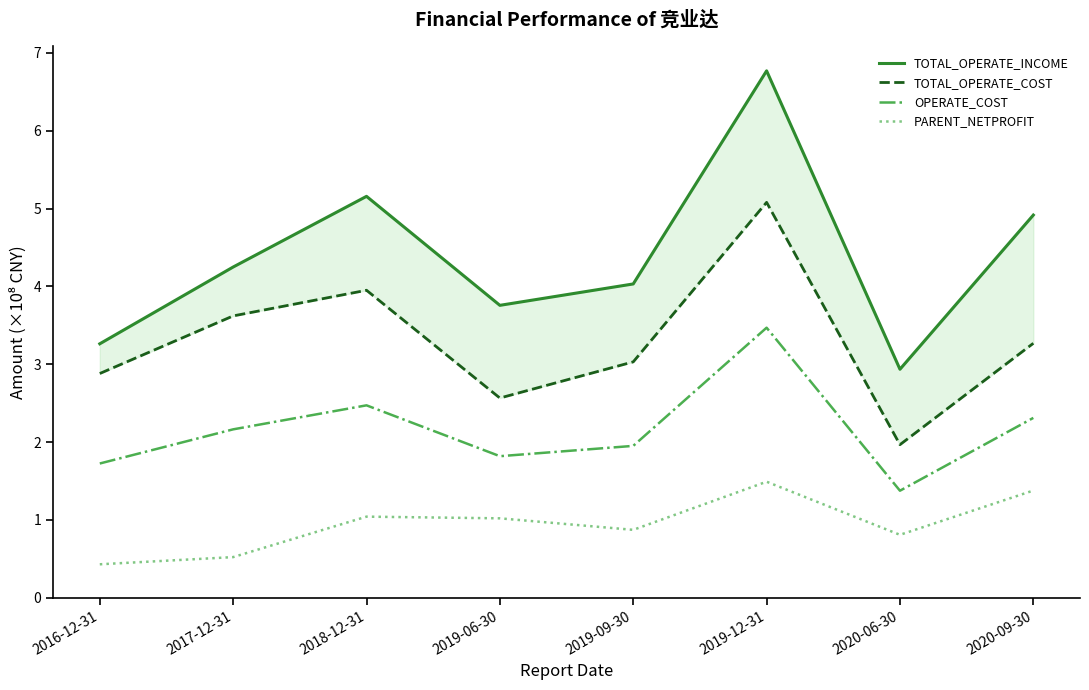

Reading left to right, list all the values displayed in this chart.

TOTAL_OPERATE_INCOME: 3.3	4.2	5.2	3.8	4.0	6.8	2.9	4.9
TOTAL_OPERATE_COST: 2.9	3.6	4.0	2.6	3.0	5.1	2.0	3.3
OPERATE_COST: 1.7	2.2	2.5	1.8	2.0	3.5	1.4	2.3
PARENT_NETPROFIT: 0.4	0.5	1.0	1.0	0.9	1.5	0.8	1.4